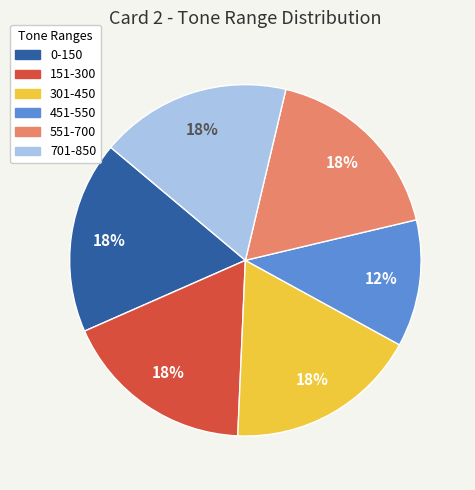

How many slices are in this pie chart?

6